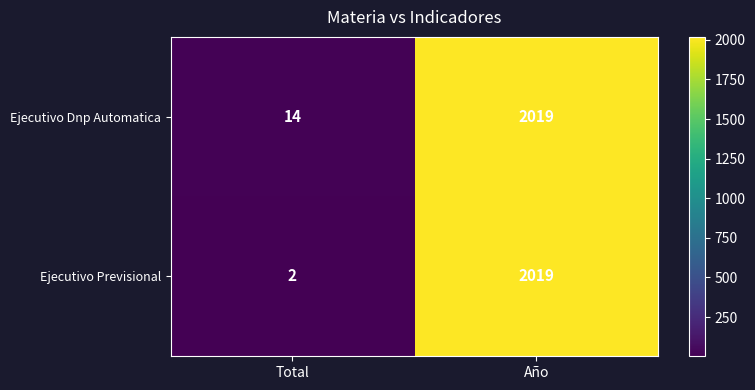

What value does the Ejecutivo Dnp Automatica series have at Año?

2019